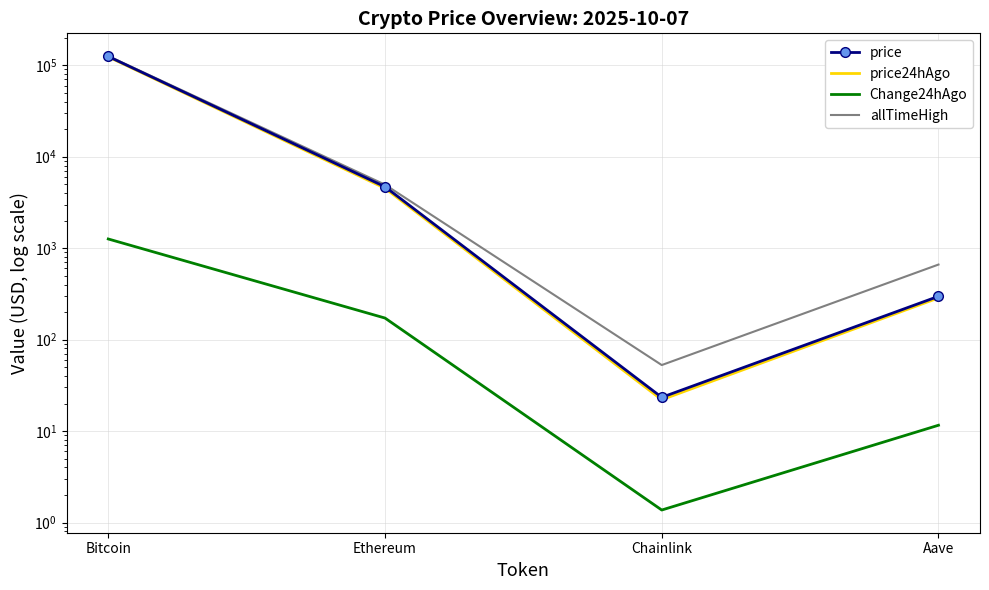

Which has a higher value, Aave or Ethereum?

Ethereum